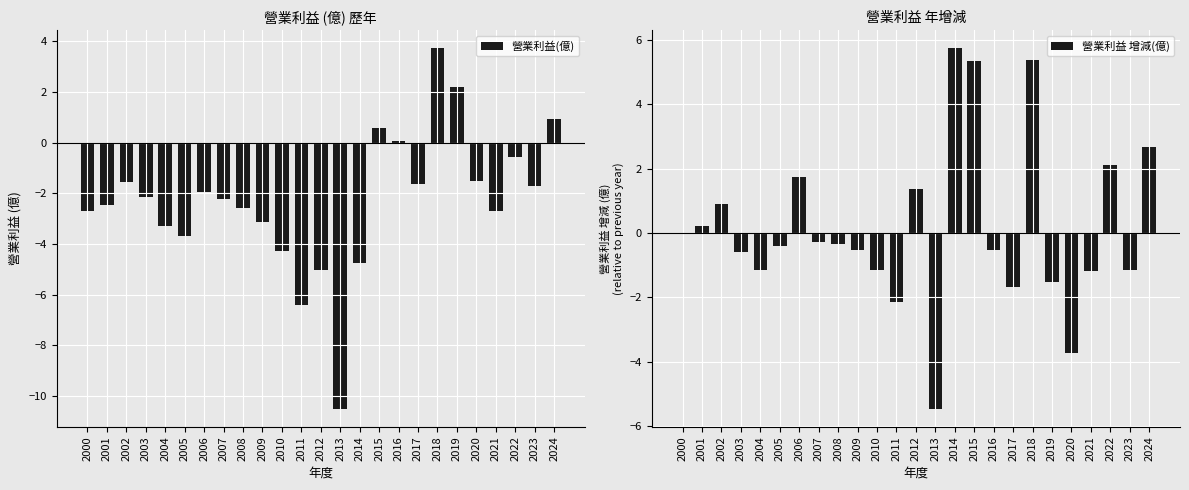

Reading left to right, list all the values displayed in this chart.

營業利益(億): -2.7	-2.5	-1.6	-2.1	-3.3	-3.7	-1.9	-2.2	-2.6	-3.1	-4.3	-6.4	-5.0	-10.5	-4.8	0.6	0.1	-1.6	3.7	2.2	-1.5	-2.7	-0.6	-1.7	0.9
營業利益 增減(億): 0.0	0.2	0.9	-0.6	-1.1	-0.4	1.7	-0.3	-0.4	-0.5	-1.1	-2.2	1.4	-5.5	5.7	5.3	-0.5	-1.7	5.4	-1.5	-3.7	-1.2	2.1	-1.1	2.7